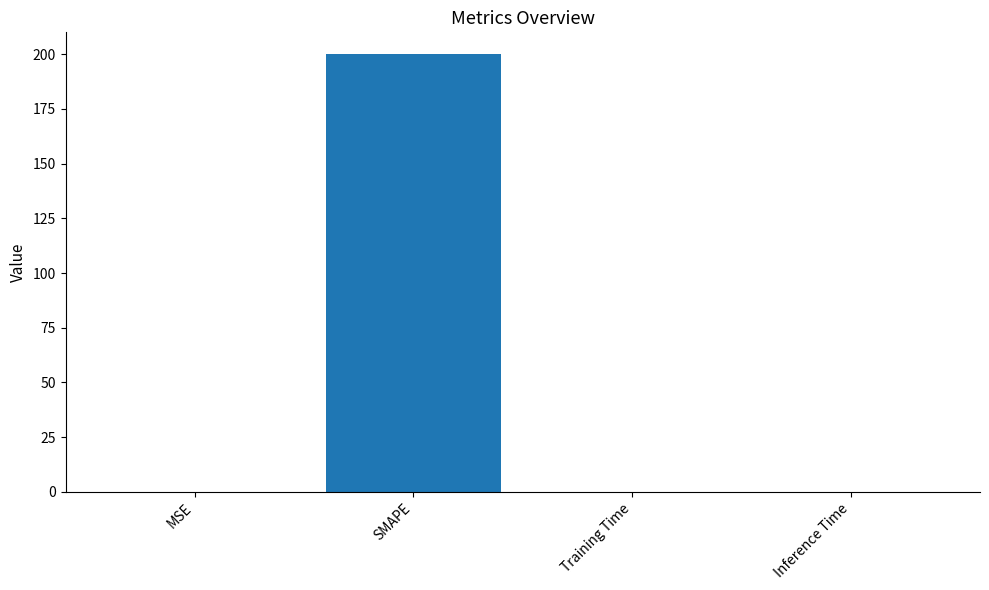

What value does the data have at SMAPE?

200.0